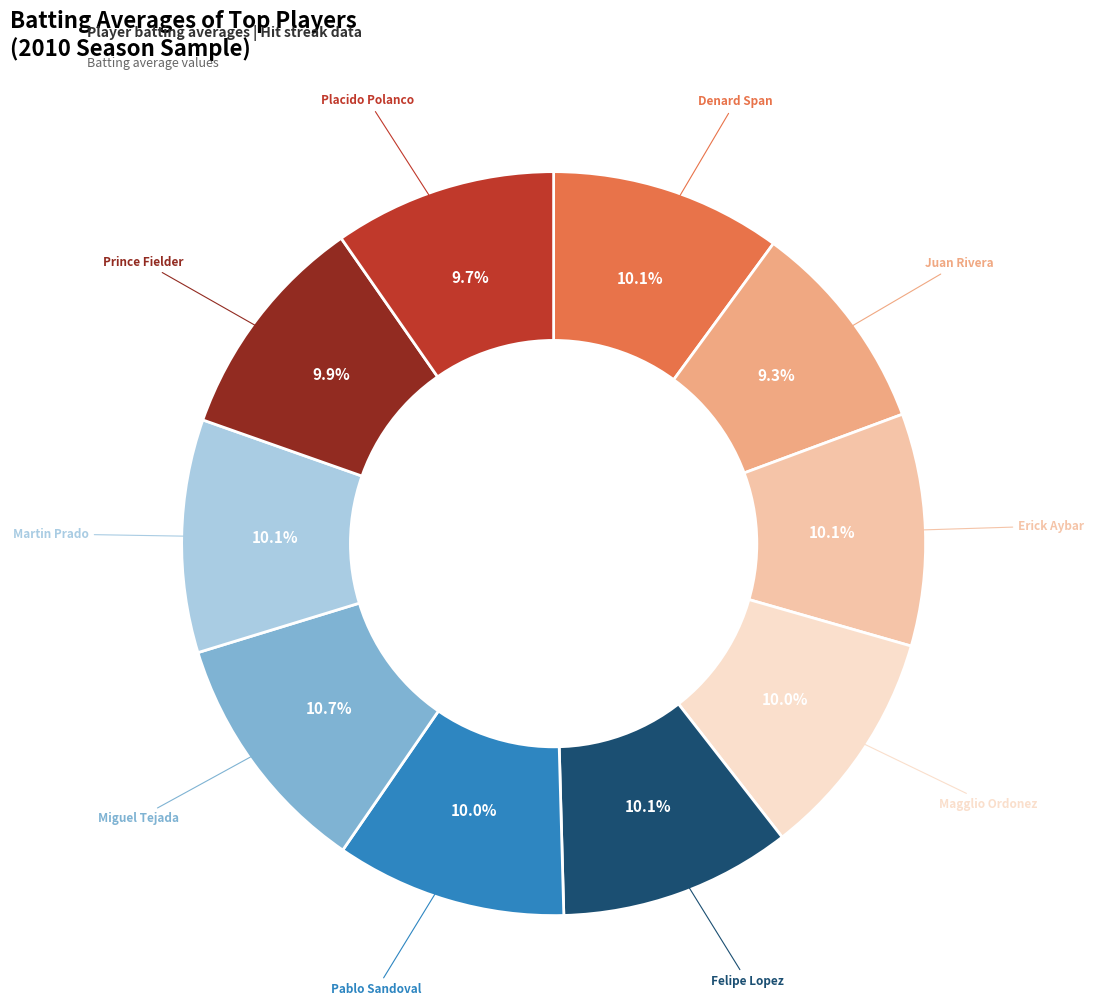

Does any single category account for the majority?

No